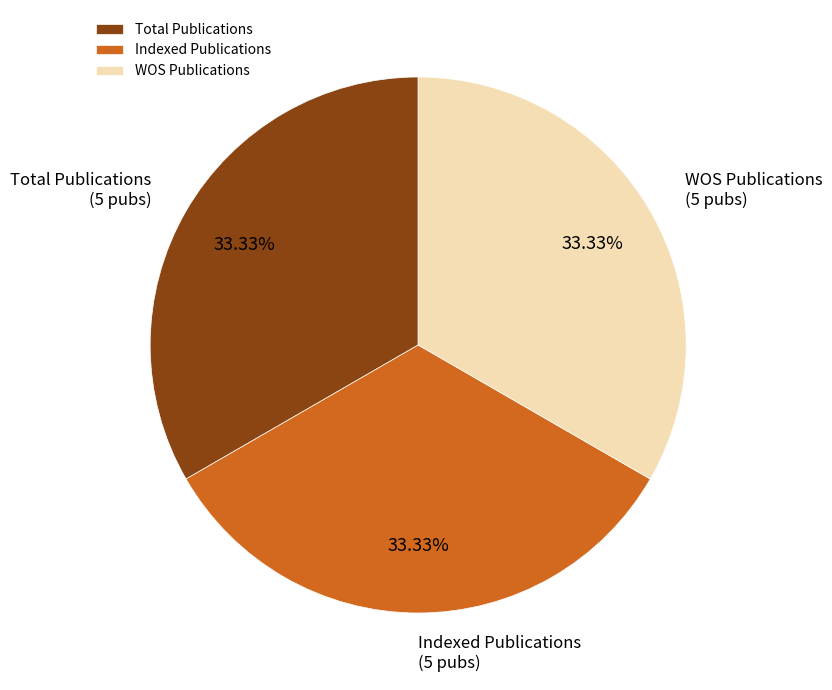

Is the sum of Indexed Publications and WOS Publications greater than half?

Yes